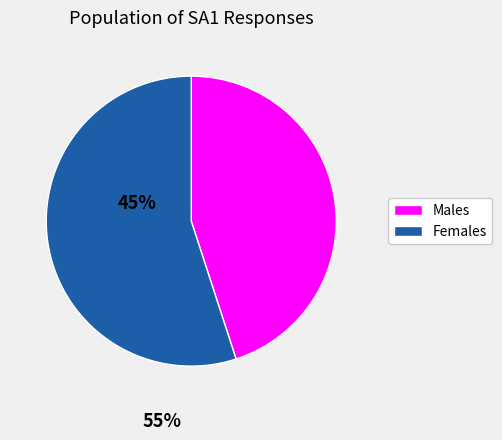

Does any single category account for the majority?

Yes